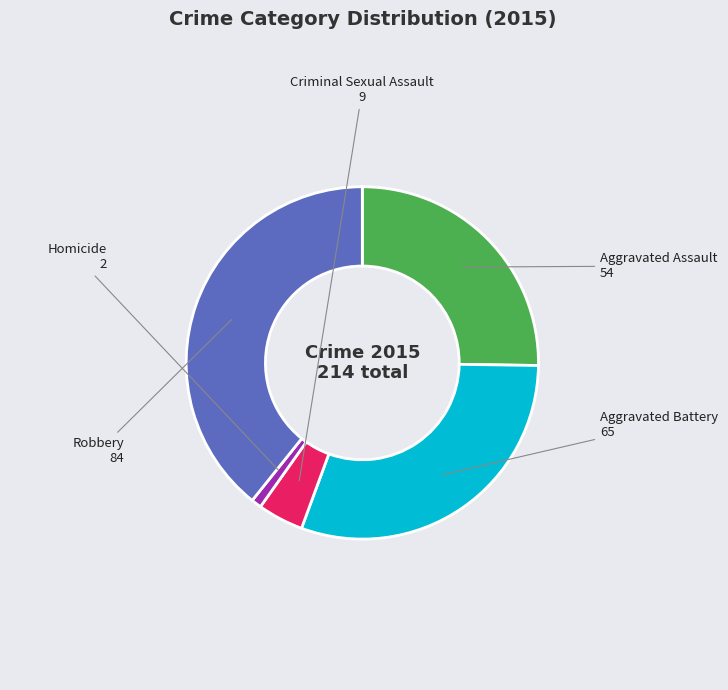

To the nearest percent, what portion does Aggravated Assault represent?

25%